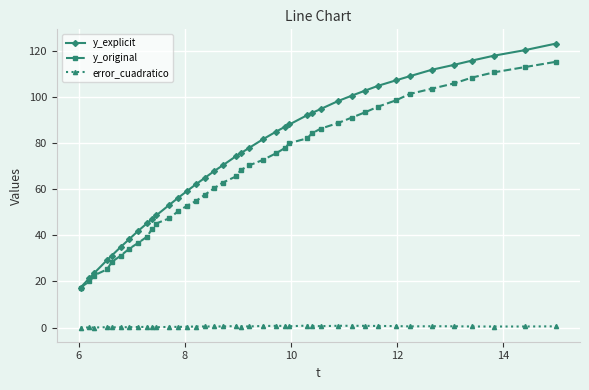

Which series has the largest total across all categories?

y_explicit